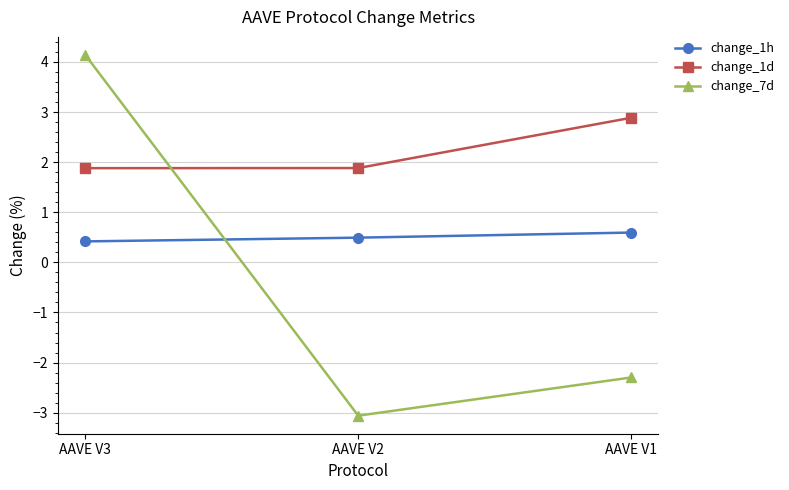

At which label does change_7d first exceed -2?

AAVE V3